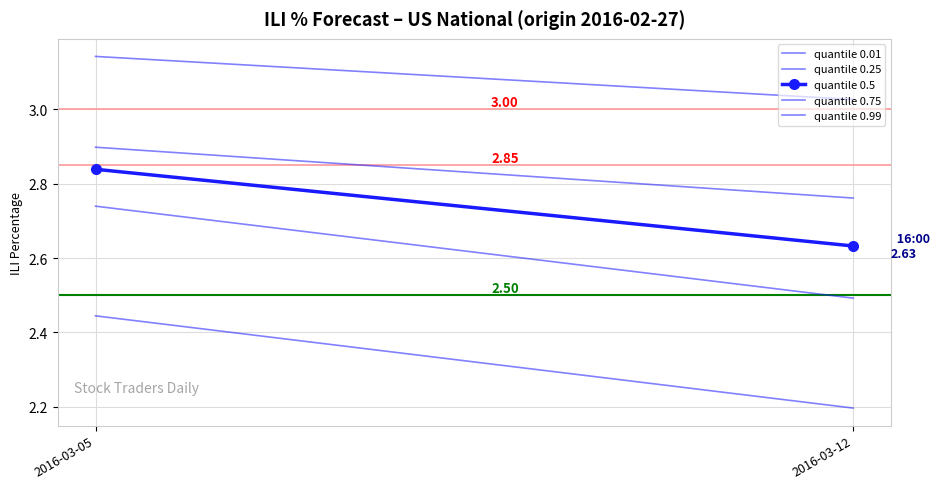

Reading left to right, list all the values displayed in this chart.

quantile 0.01: 2.4	2.2
quantile 0.25: 2.7	2.5
quantile 0.5: 2.8	2.6
quantile 0.75: 2.9	2.8
quantile 0.99: 3.1	3.0